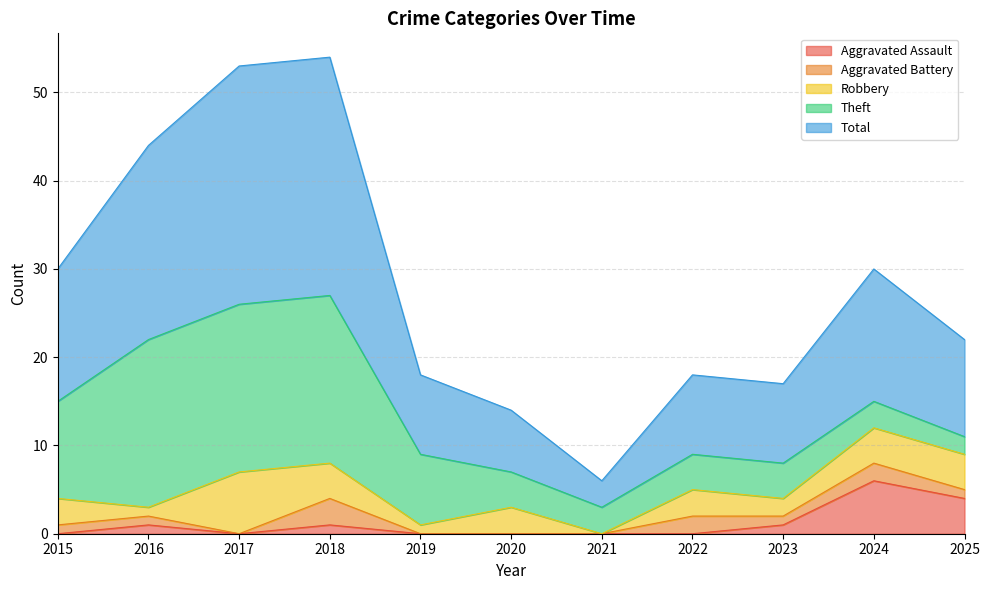

True or false: Total and Aggravated Assault cross at least once.

False